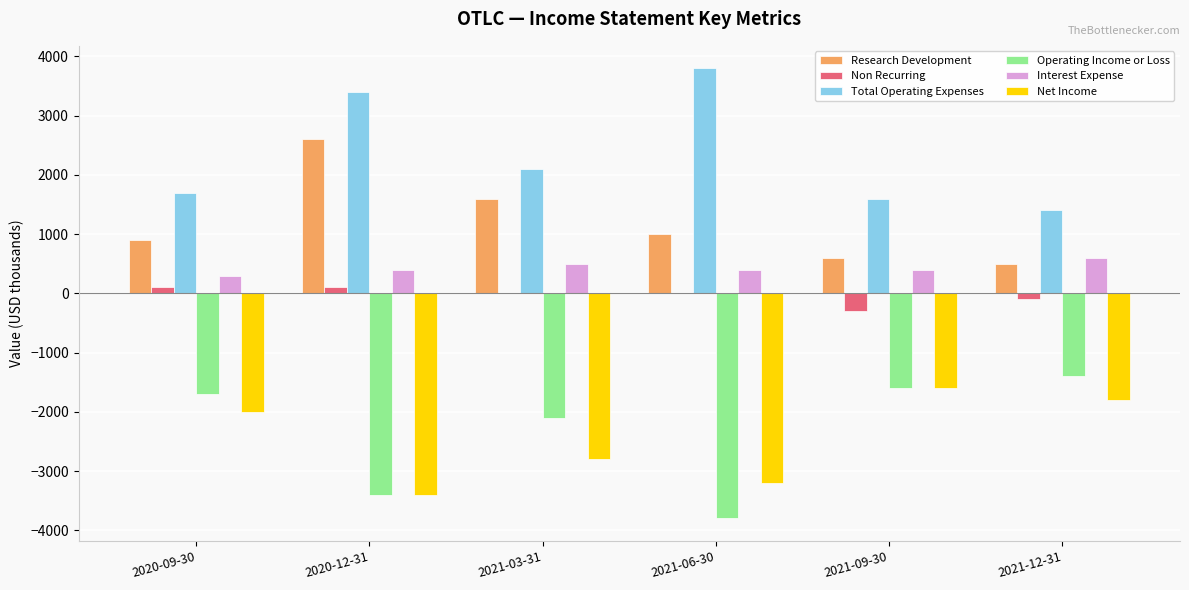

Is the value of Net Income at 2021-09-30 greater than the value of Operating Income or Loss at 2021-03-31?

Yes